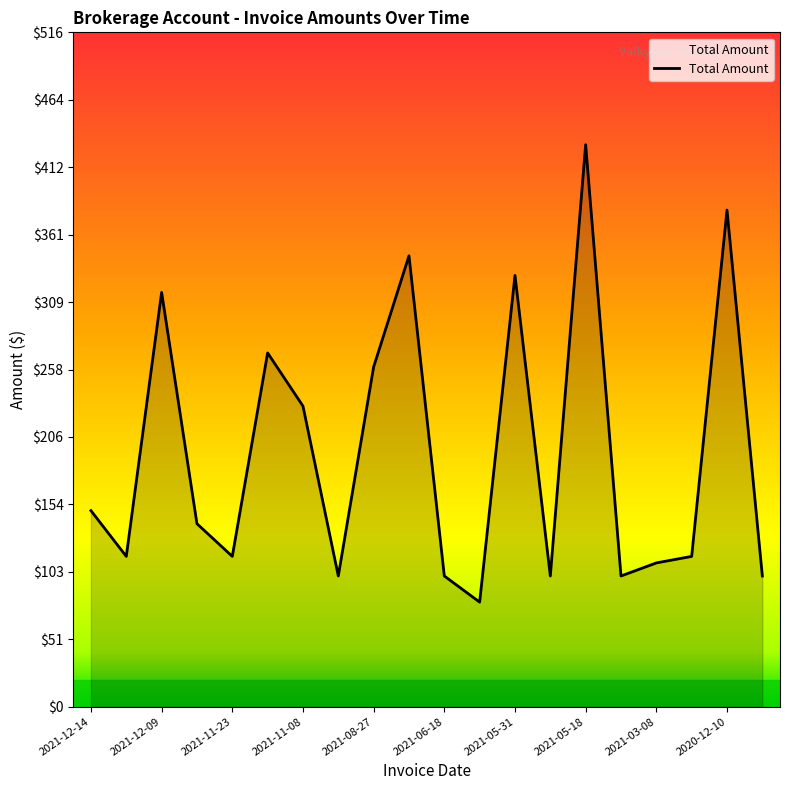

Does the chart display data point markers on the line(s)?

No